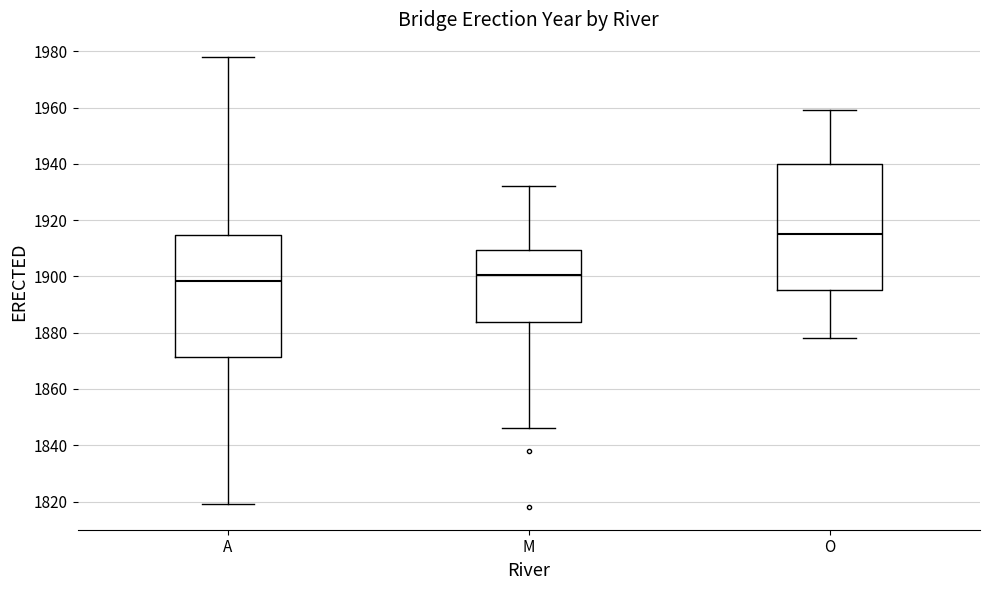

Which box's median line is the highest?

O